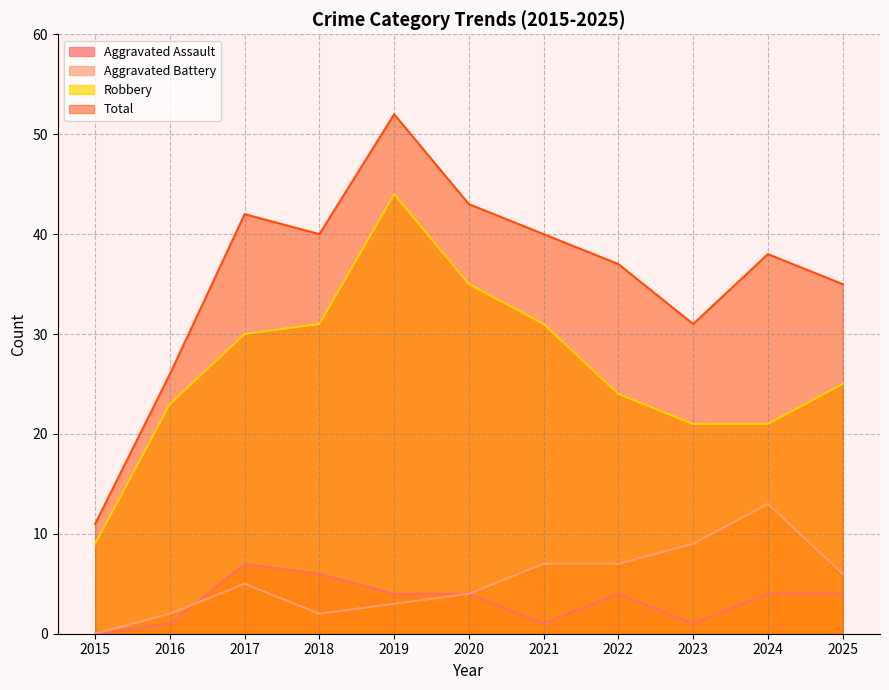

Reading left to right, list all the values displayed in this chart.

Aggravated Assault: 0	1	7	6	4	4	1	4	1	4	4
Aggravated Battery: 0	2	5	2	3	4	7	7	9	13	6
Robbery: 9	23	30	31	44	35	31	24	21	21	25
Total: 11	26	42	40	52	43	40	37	31	38	35